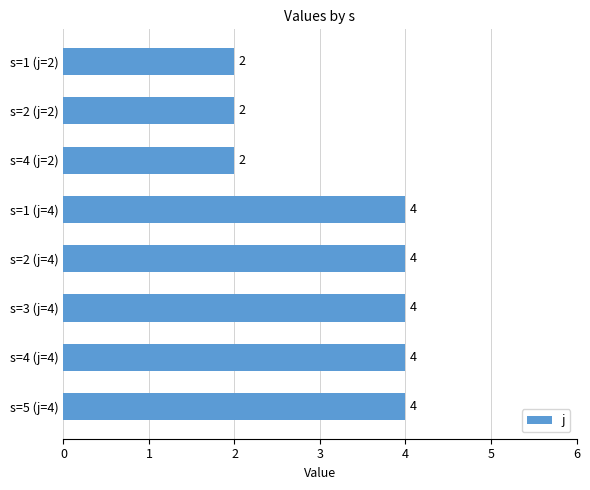

What is the average value?

3